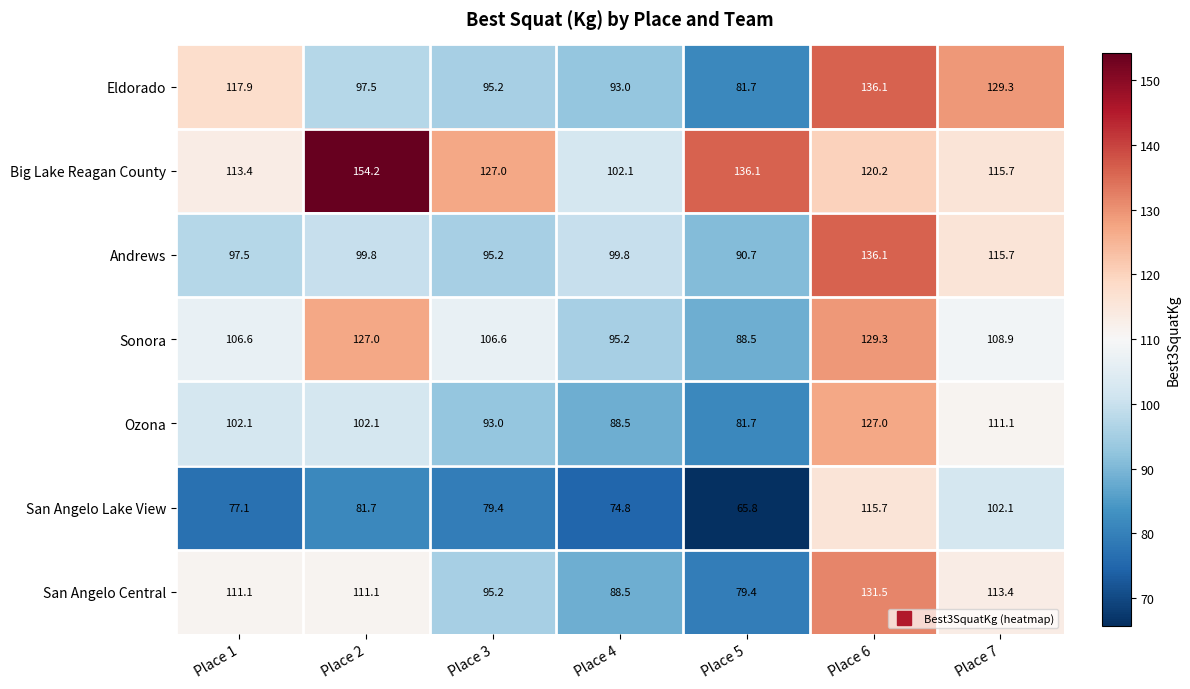

What is the total value across all series at Place 1?

725.7